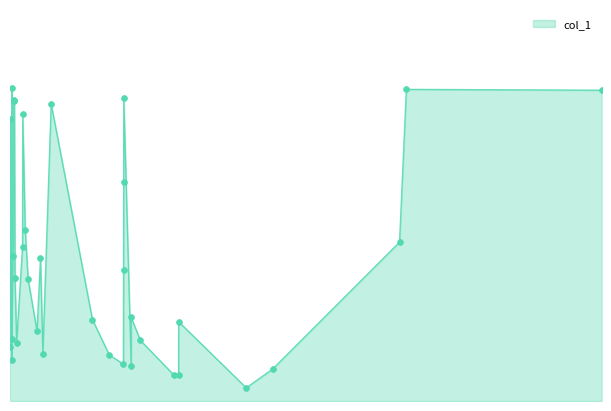

What is the change in value from 2019-05-24 08:03:01 to 2019-05-25 18:48:21?

-46.3